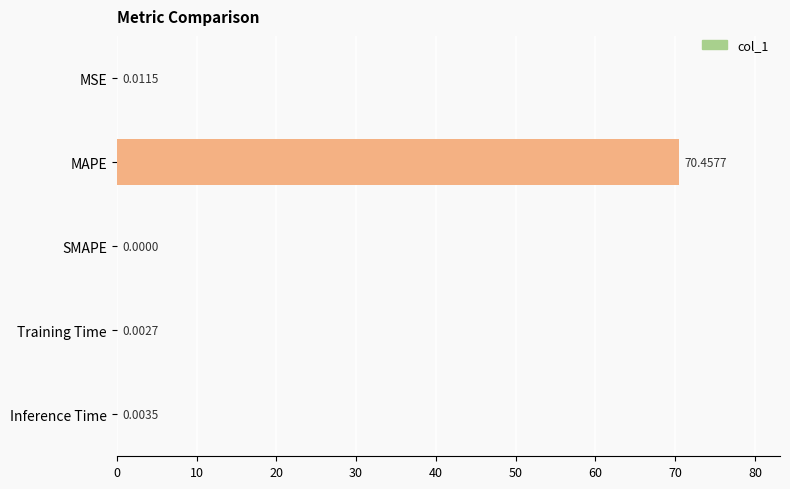

At which category does the chart reach its peak across all series?

MAPE